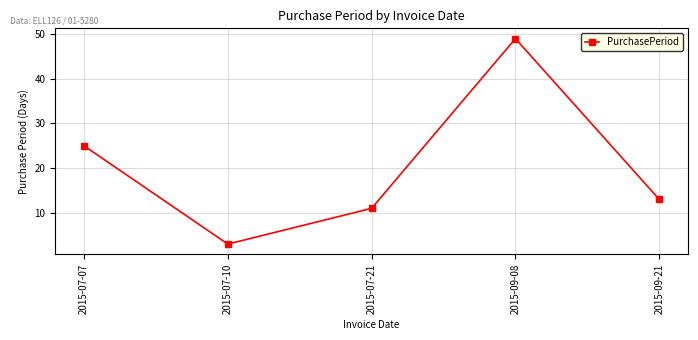

Rank the categories by value from lowest to highest.

2015-07-10, 2015-07-21, 2015-09-21, 2015-07-07, 2015-09-08